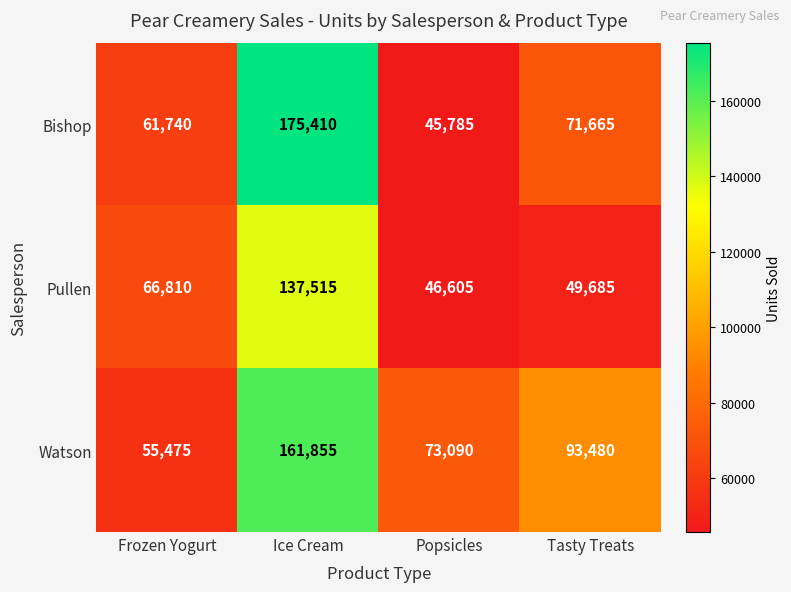

Which label corresponds to the smallest value in the chart?

Popsicles